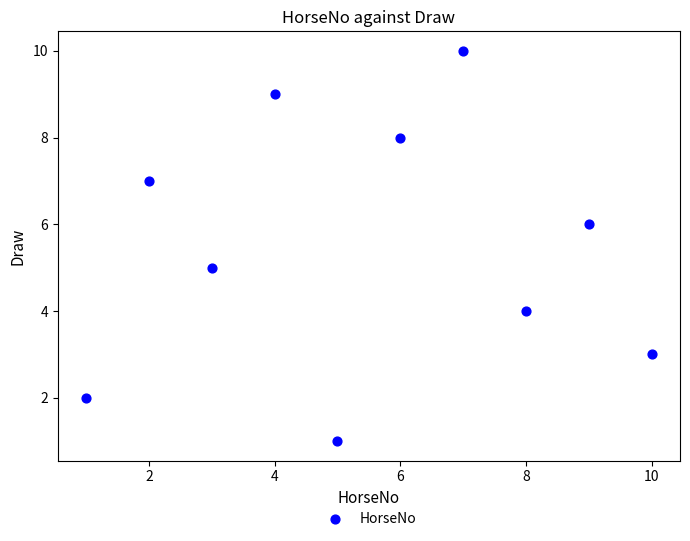

What is the range of Y values (max minus min)?

9